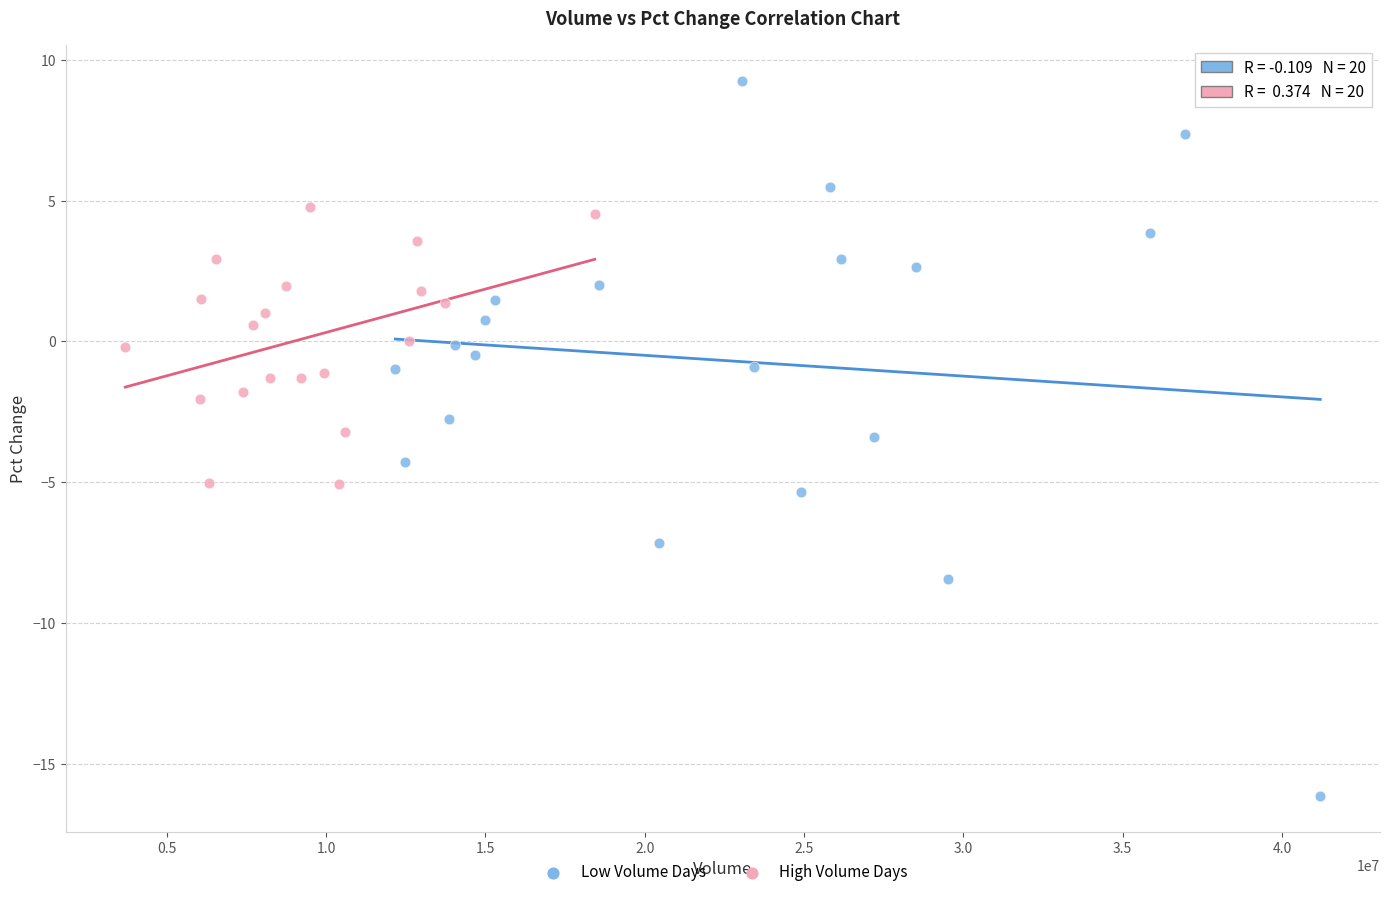

Which series contains the highest Y value?

Low Volume Days